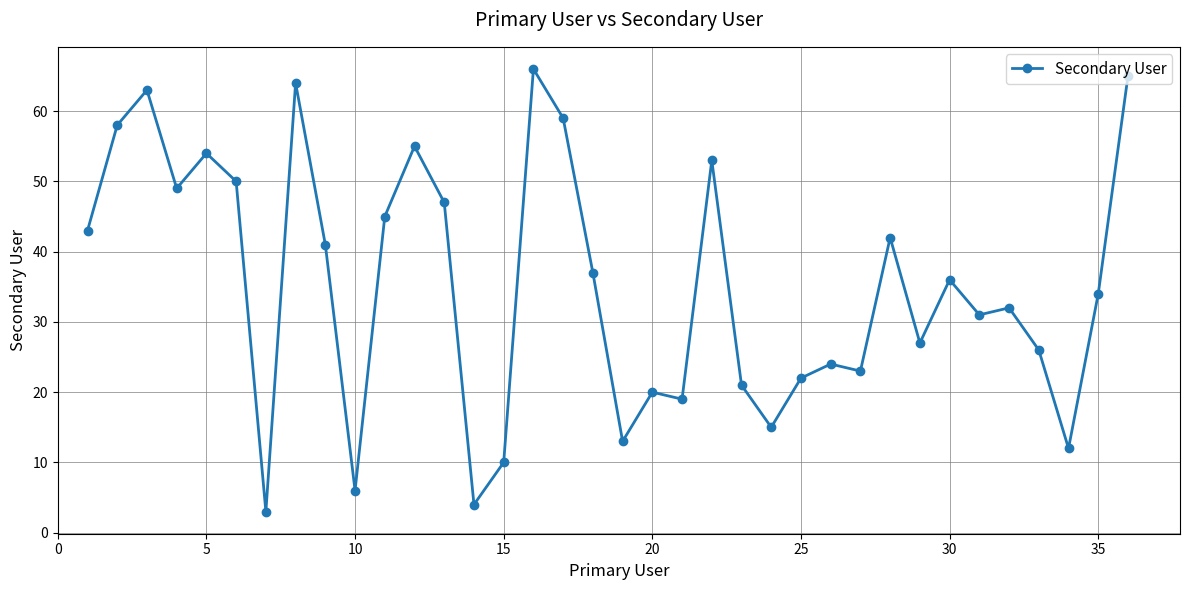

True or false: the data has more than 2 interior local peaks.

True